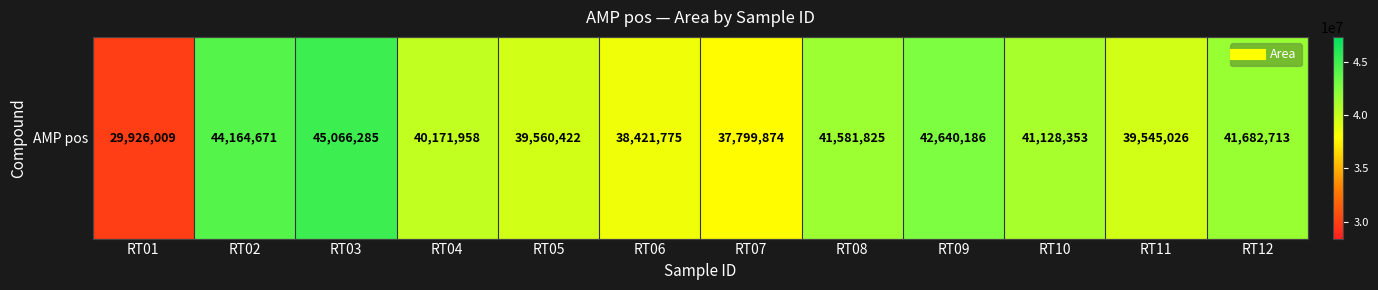

What is the average value?

40140758